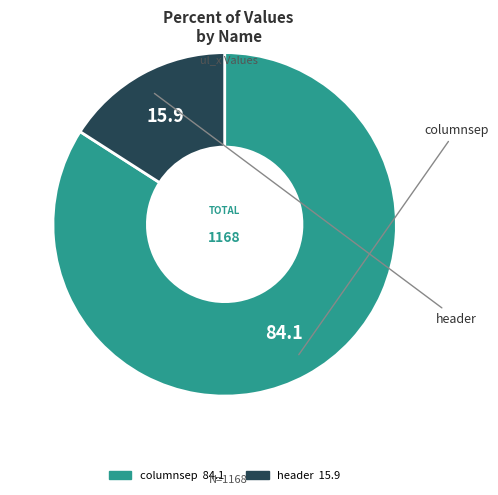

Approximately how many times larger is the value at header compared to columnsep?

0.2